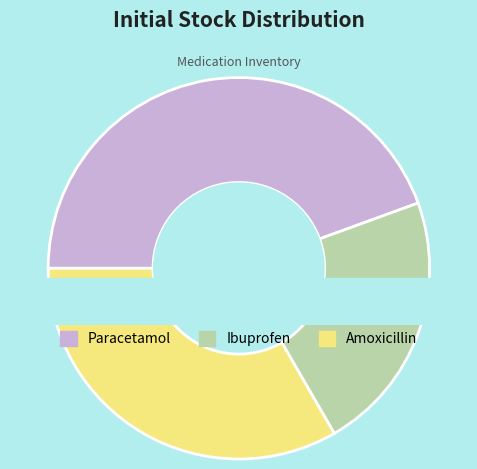

What is the change in value from Paracetamol to Amoxicillin?

-25